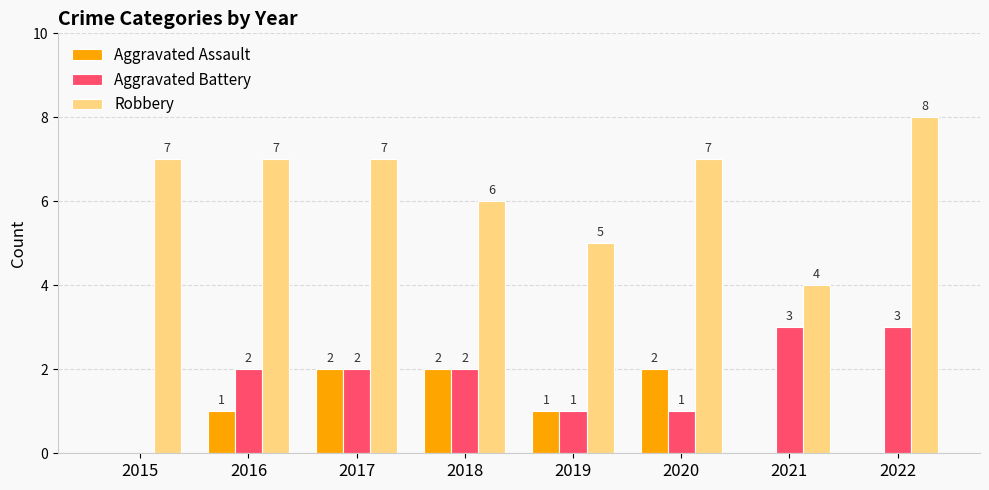

Is it true that Aggravated Assault equals 2 at 2018?

True